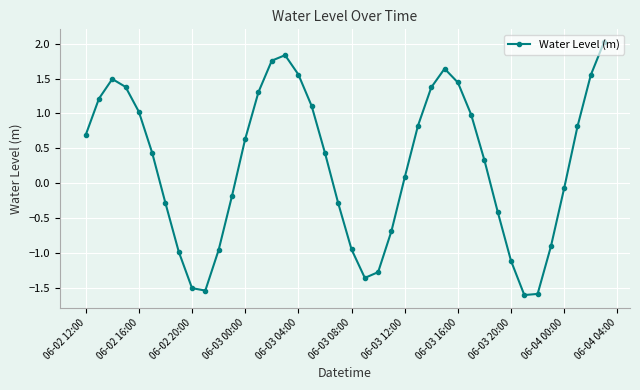

Is this an area chart (filled region under the line)?

No